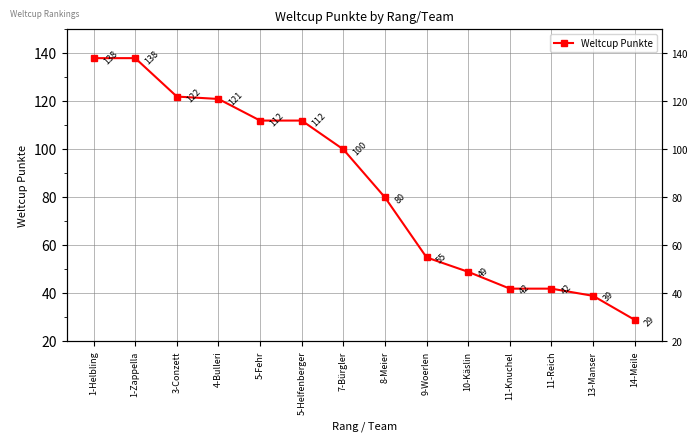

Reading left to right, transcribe all the data shown in this chart.

138	138	122	121	112	112	100	80	55	49	42	42	39	29